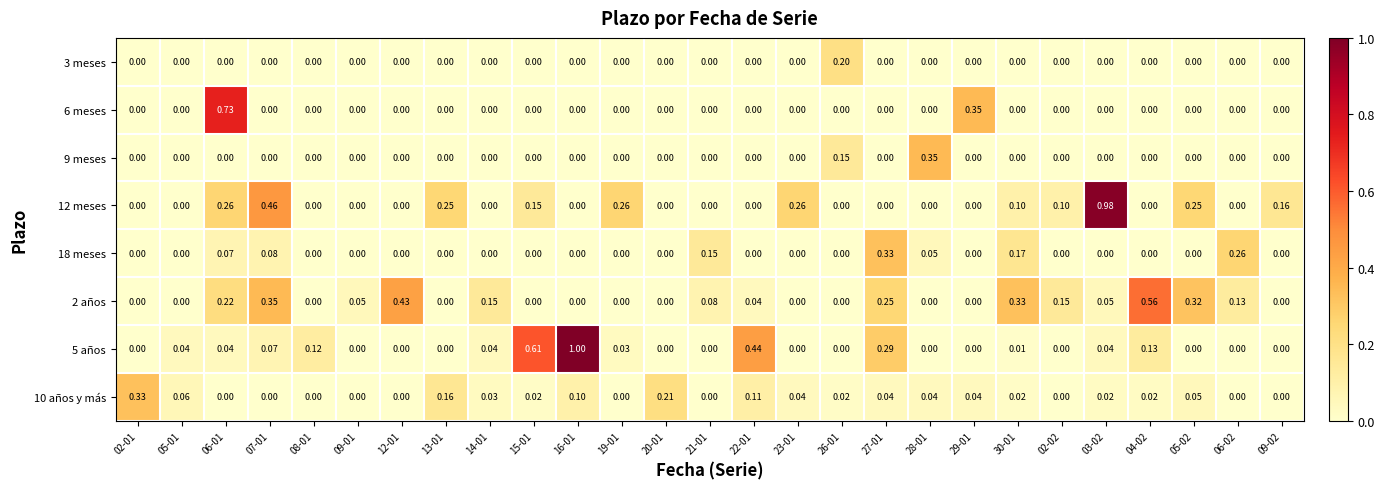

Is the value of 3 meses at 28-01 greater than the value of 12 meses at 30-01?

No